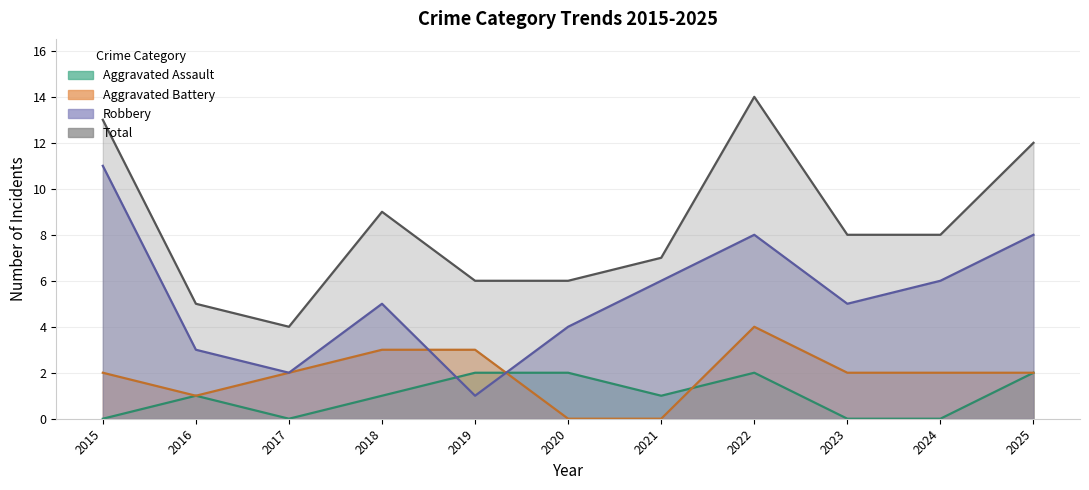

Which has a higher value, 2024 or 2020?

2020